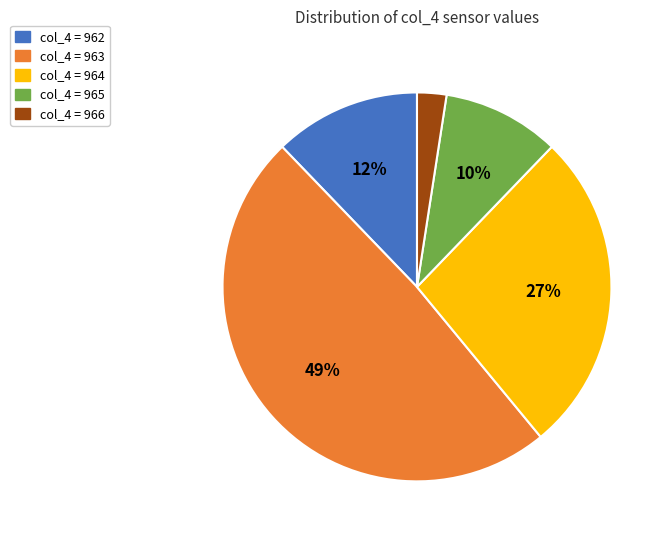

Is there any slice that represents more than half of the pie?

No